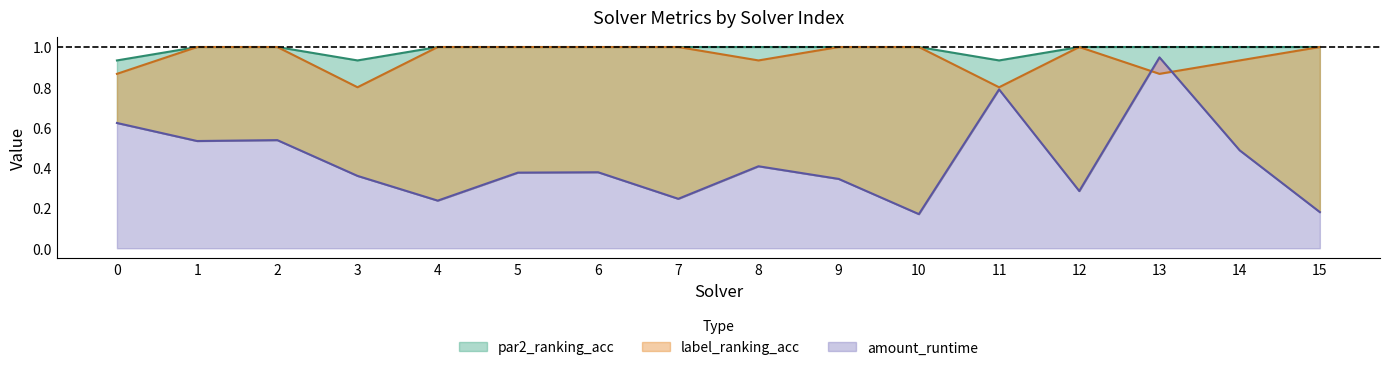

Does the chart display data point markers on the line(s)?

No